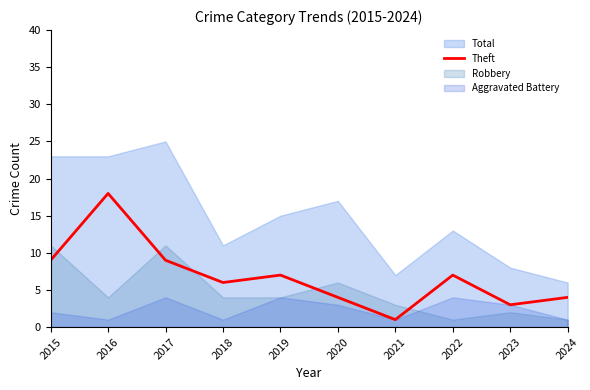

Is it true that Theft equals 26 at 2016?

False